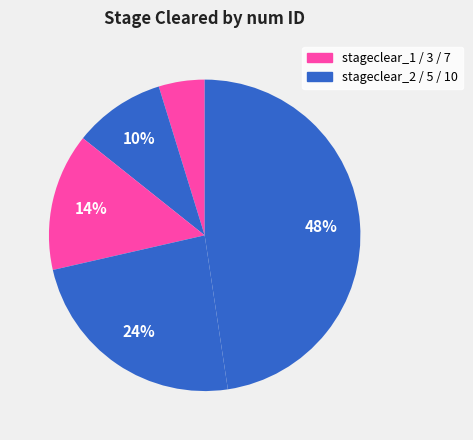

How many segments does this pie chart have?

5